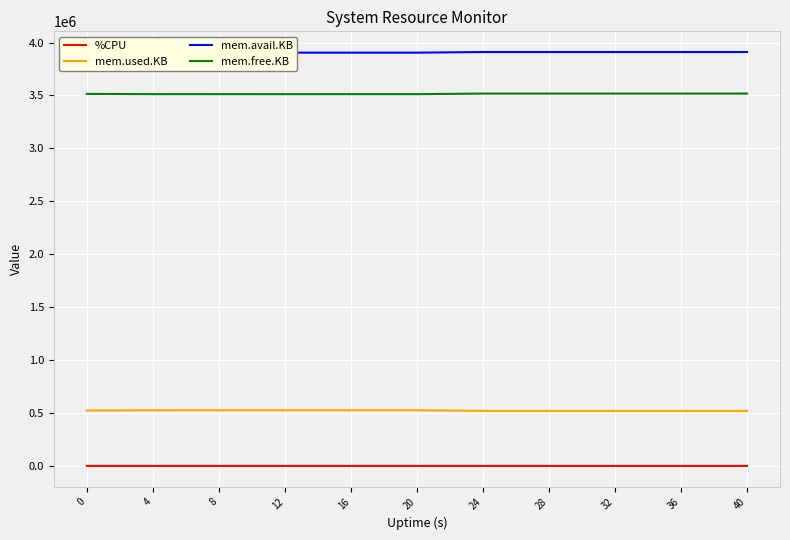

Between 36 and 40, which series saw the biggest shift?

mem.used.KB